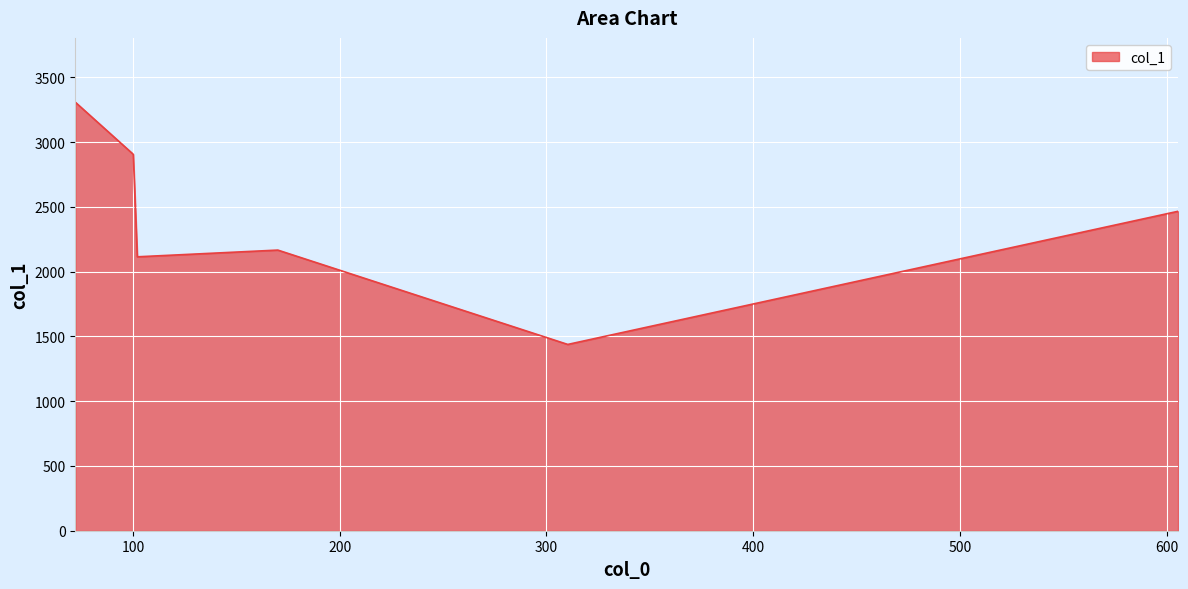

What is the difference between the maximum and minimum values?

1869.7